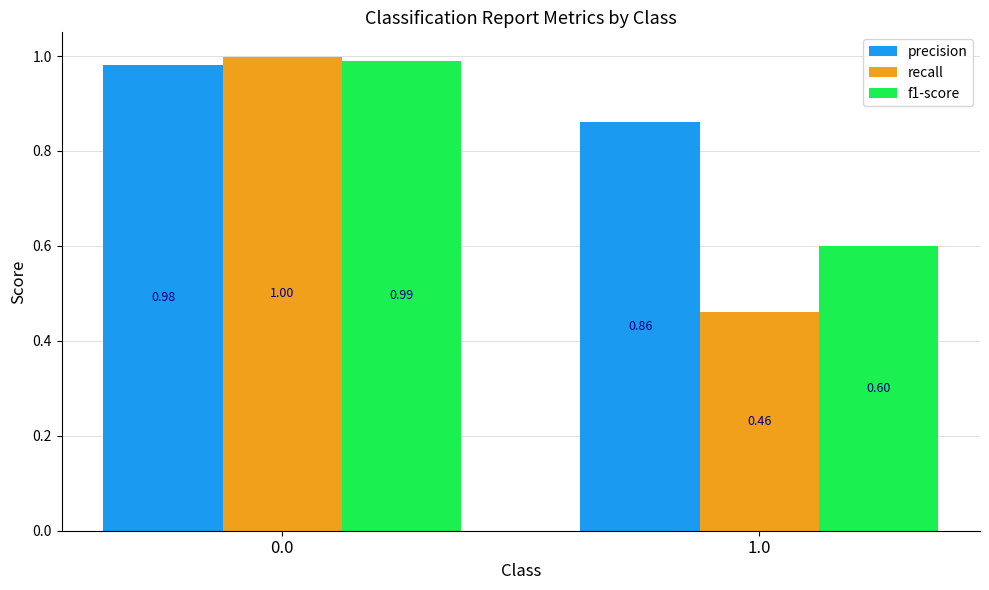

List the labels in order of recall value, smallest first.

1.0, 0.0